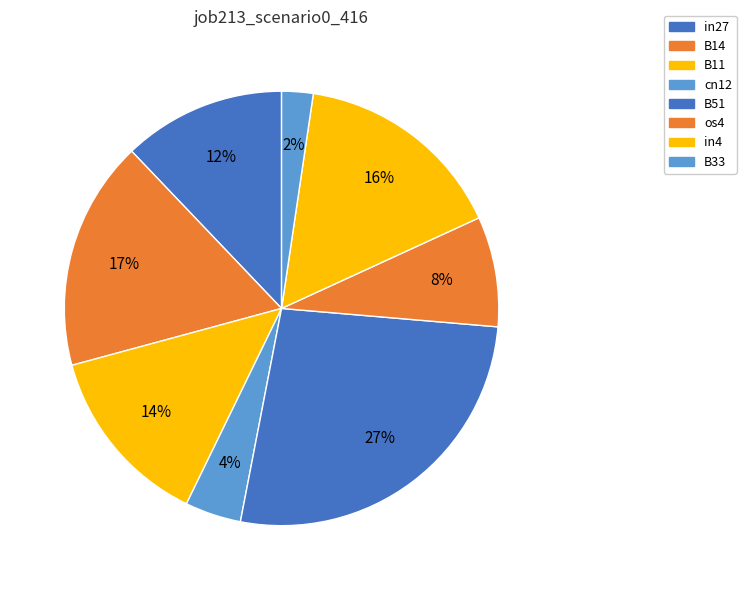

Which slice is the largest?

B51